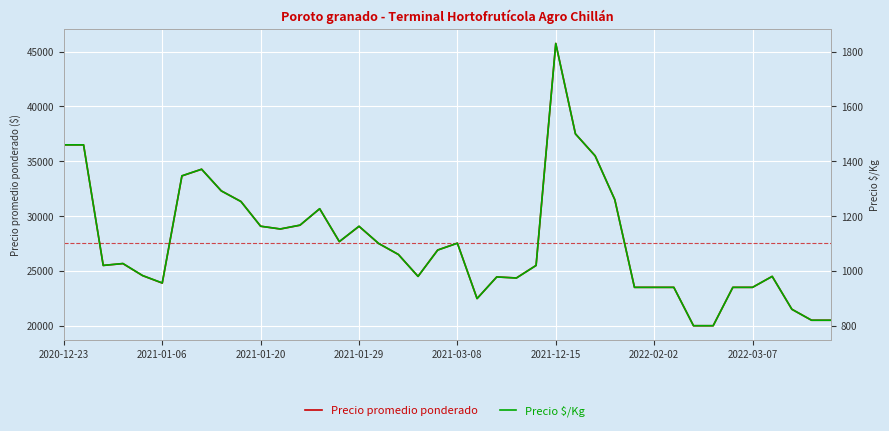

What is the lowest value of the Precio $/Kg series?

800